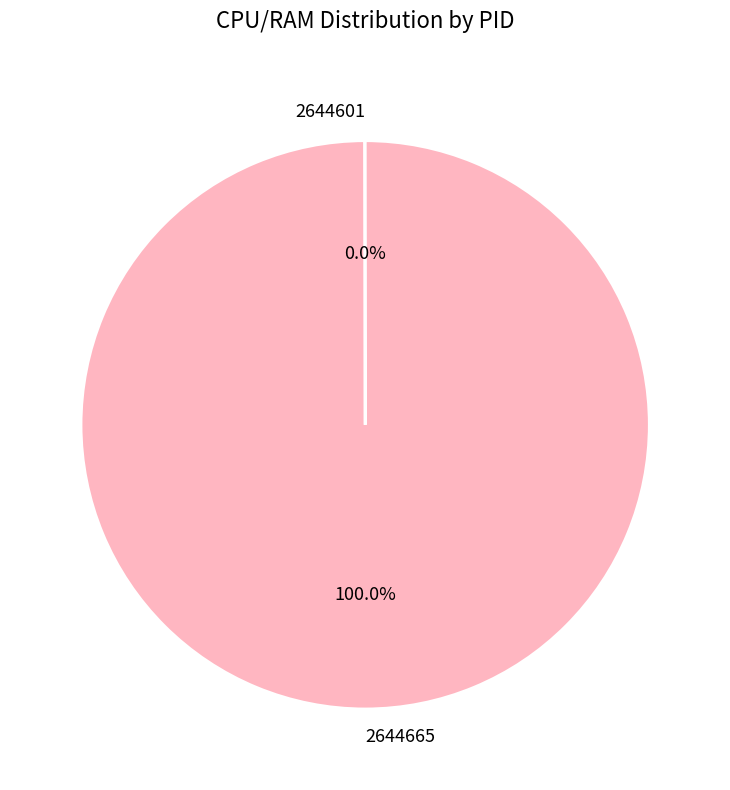

The 2644665 slice represents 91% of the pie. True or false?

False